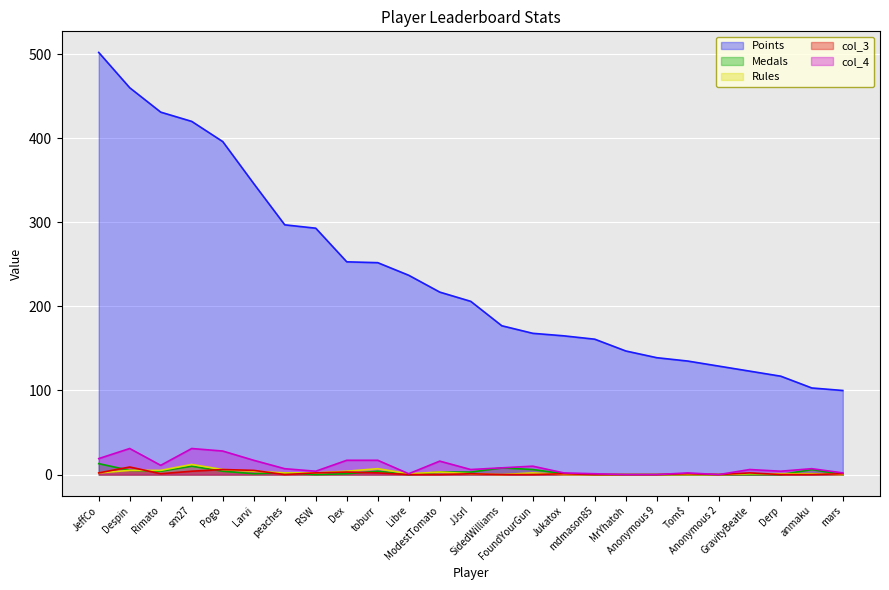

The value of Points at ModestTomato is 55. True or false?

False